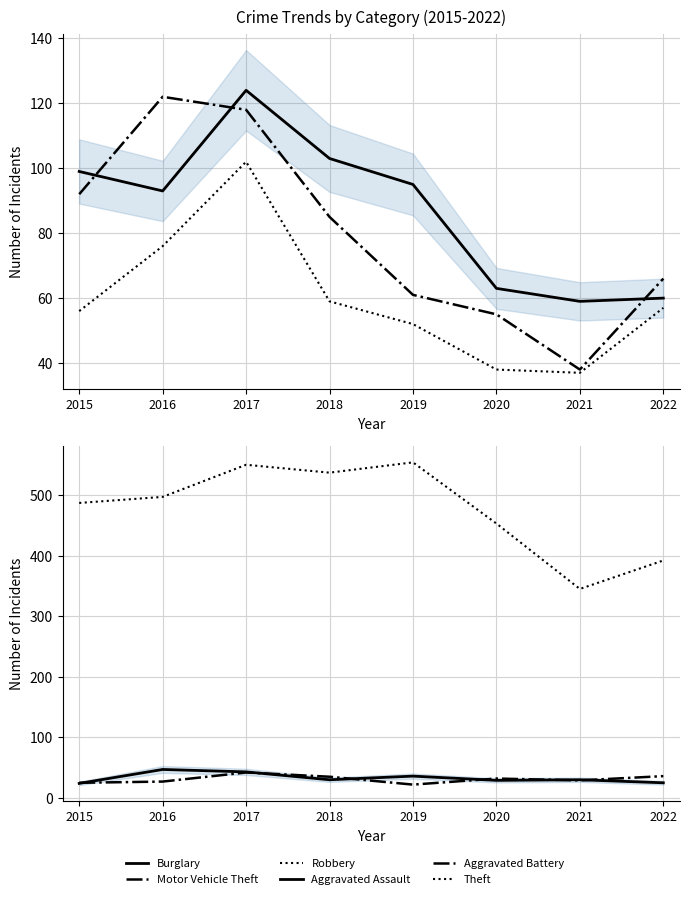

What is the value of the Motor Vehicle Theft point at the 6th from the left?

55